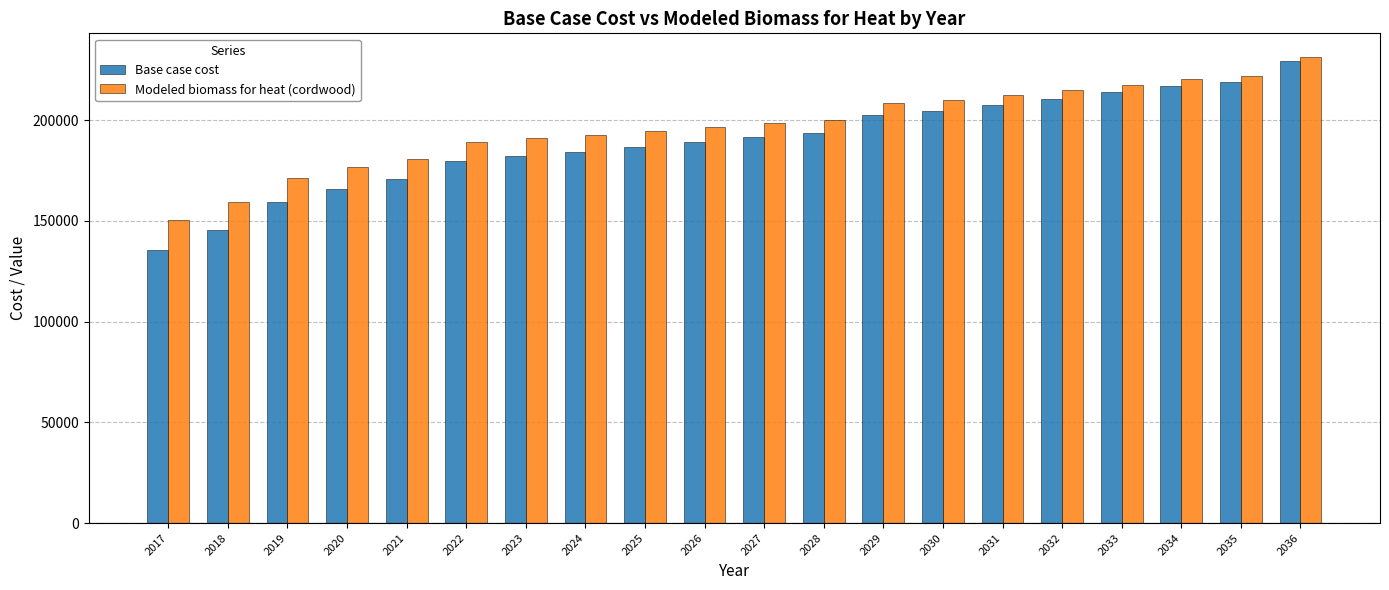

Reading right to left, list all the values displayed in this chart.

Base case cost: 2036=229207.2	2035=219090.5	2034=217061.6	2033=213756.0	2032=210628.6	2031=207549.5	2030=204467.8	2029=202753.8	2028=193816.0	2027=191799.7	2026=189380.7	2025=186450.8	2024=184038.9	2023=182062.6	2022=179634.2	2021=170546.4	2020=165978.6	2019=159430.9	2018=145469.4	2017=135380.1
Modeled biomass for heat (cordwood): 2036=231507.7	2035=221931.5	2034=220329.2	2033=217575.9	2032=214989.8	2031=212453.2	2030=209920.8	2029=208632.9	2028=200230.2	2027=198687.2	2026=196787.2	2025=194432.1	2024=192552.2	2023=191072.1	2022=189191.5	2021=180764.7	2020=176981.8	2019=171425.1	2018=159205.1	2017=150477.2